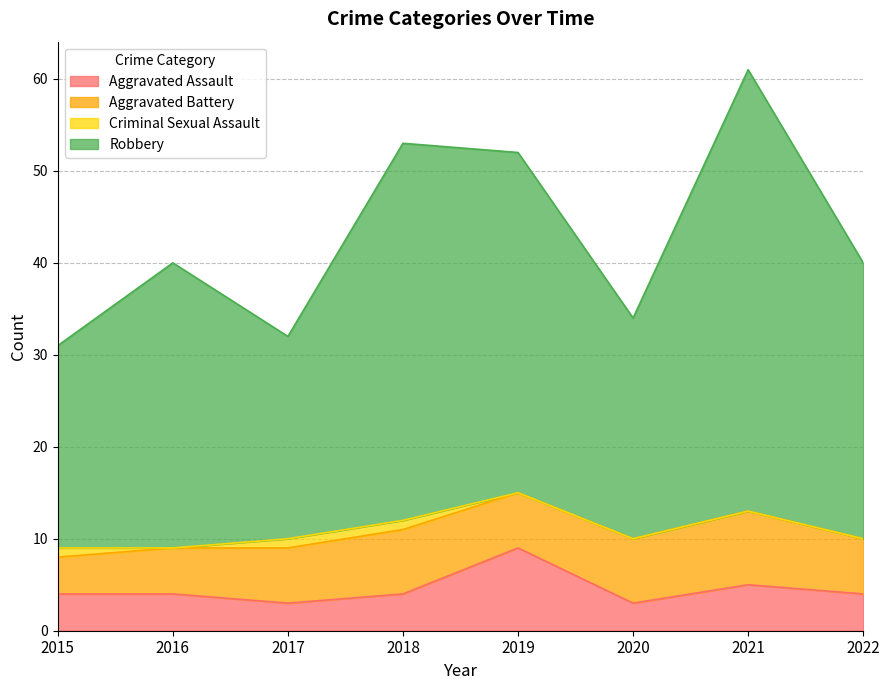

Which category has the highest value across all series?

2021